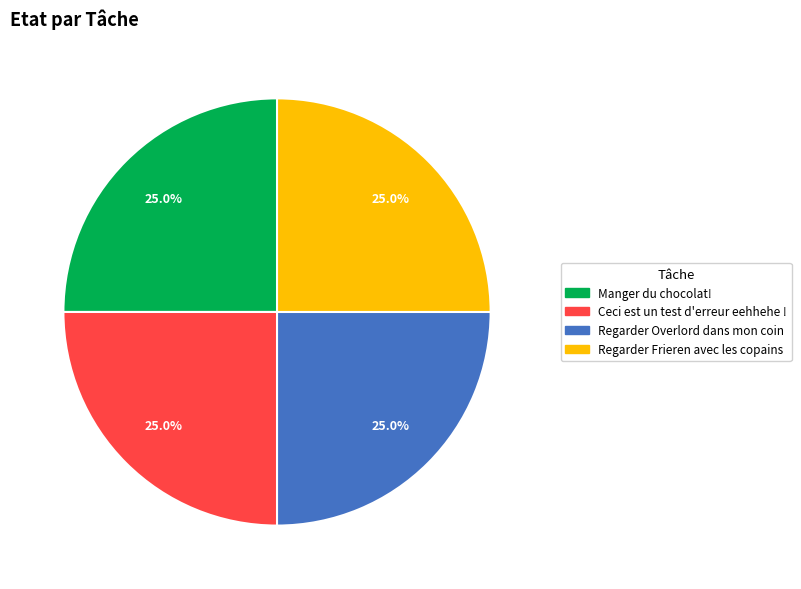

What is the ratio of the value at Regarder Overlord dans mon coin to the value at Manger du chocolat!?

1.0